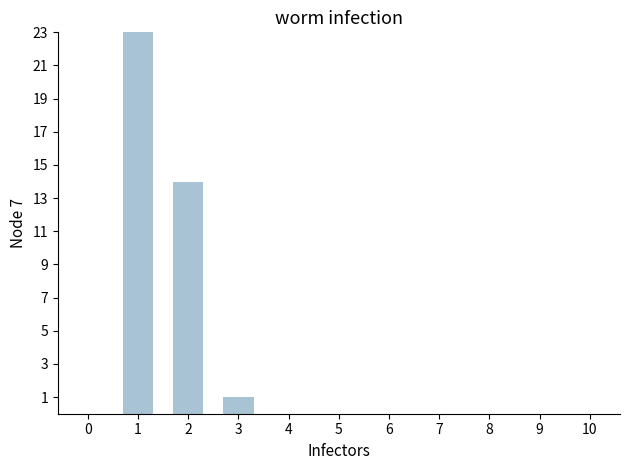

The chart shows a value of 0 at 5. True or false?

True